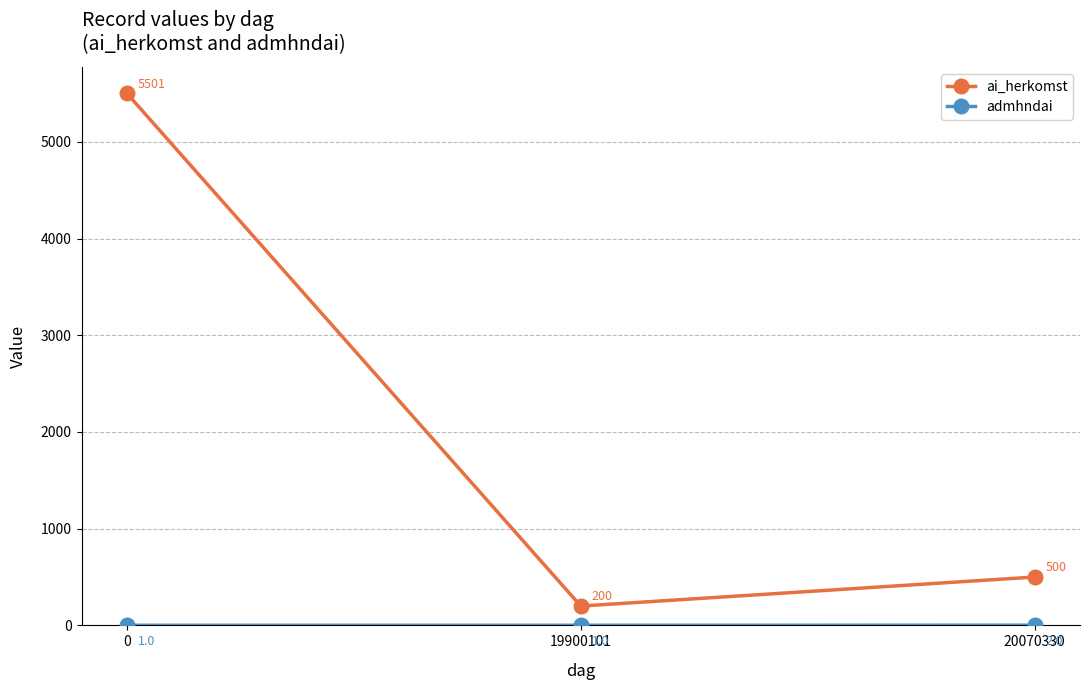

True or false: ai_herkomst has a value of 200 at 19900101.

True